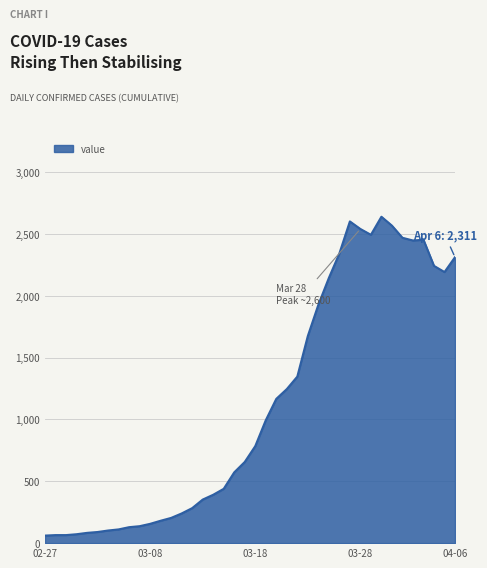

What is the maximum value shown in the chart?

2638